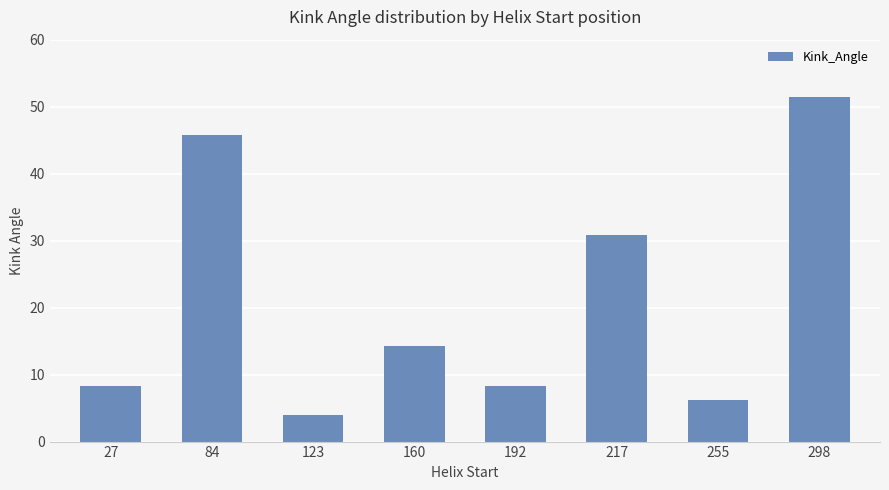

What is the difference between the values at 27 and 217?

22.5